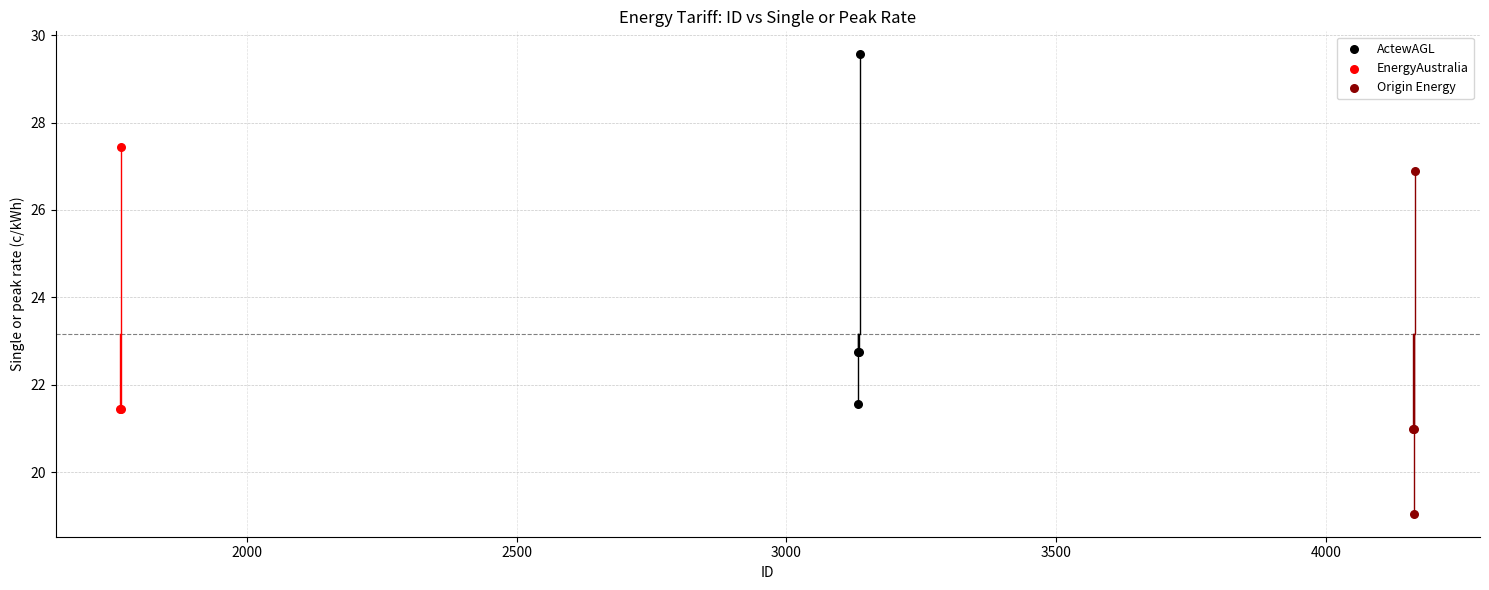

Which series reaches the minimum Y coordinate?

Origin Energy